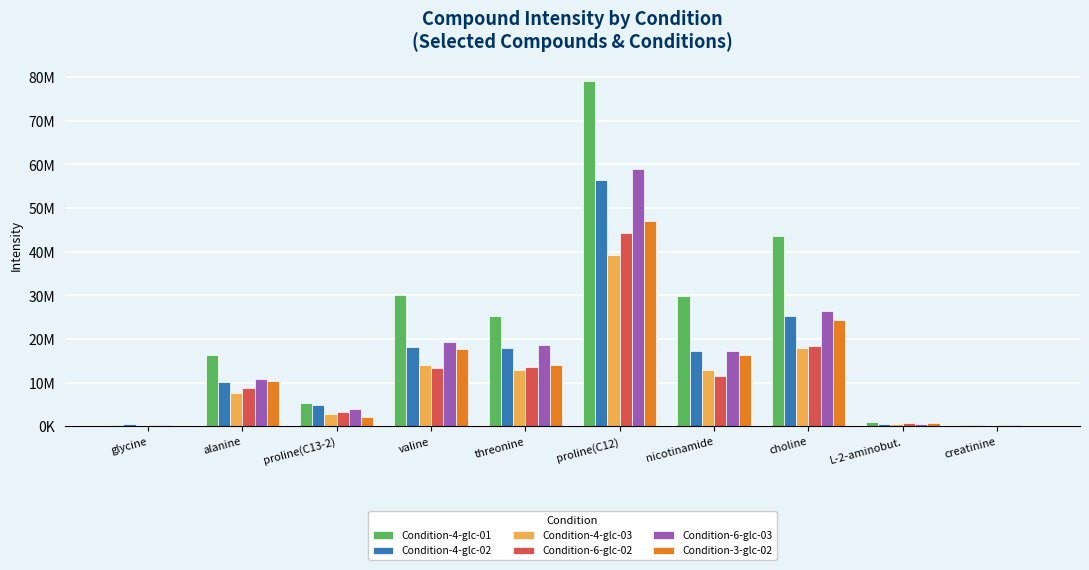

Rank the series by their maximum value, from lowest to highest.

Condition-4-glc-03, Condition-6-glc-02, Condition-3-glc-02, Condition-4-glc-02, Condition-6-glc-03, Condition-4-glc-01